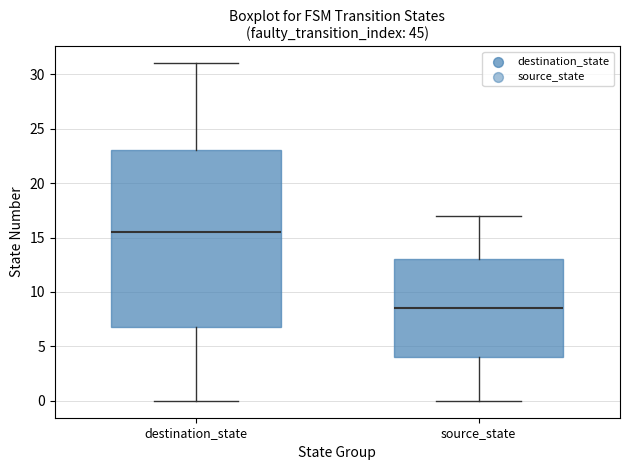

Reading left to right, read every box against the y-axis: the position of its median line, the range the box covers, and the ends of its whiskers. The values are not printed on the chart, so give them approximately, as read against the axis.

destination_state: median 15.5, box 7.0 to 23.0, whiskers 0.0 to 31.0
source_state: median 8.5, box 4.0 to 13.0, whiskers 0.0 to 17.0